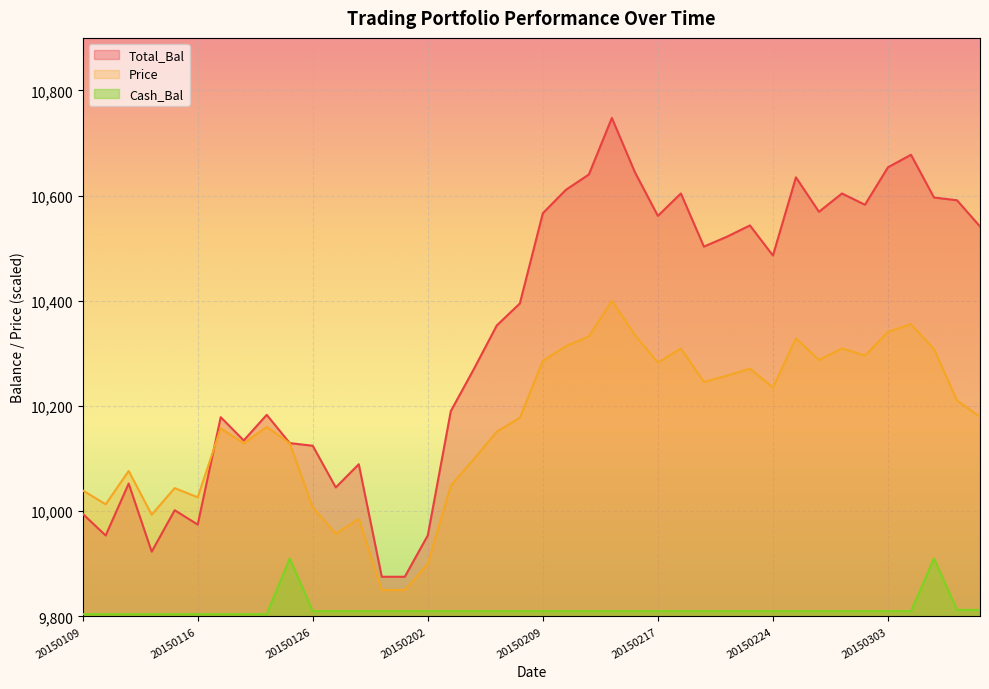

At which label does Cash_Bal reach its peak?

20150123